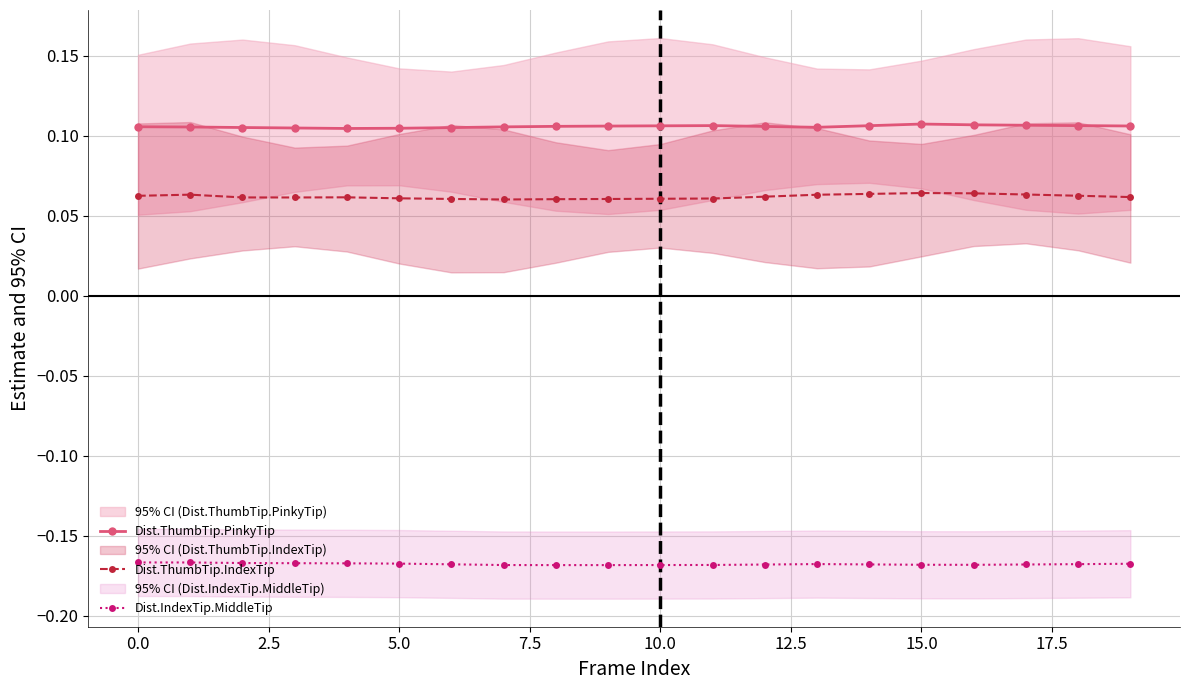

Count the Dist.ThumbTip.IndexTip values in the range 0 to 1.

20